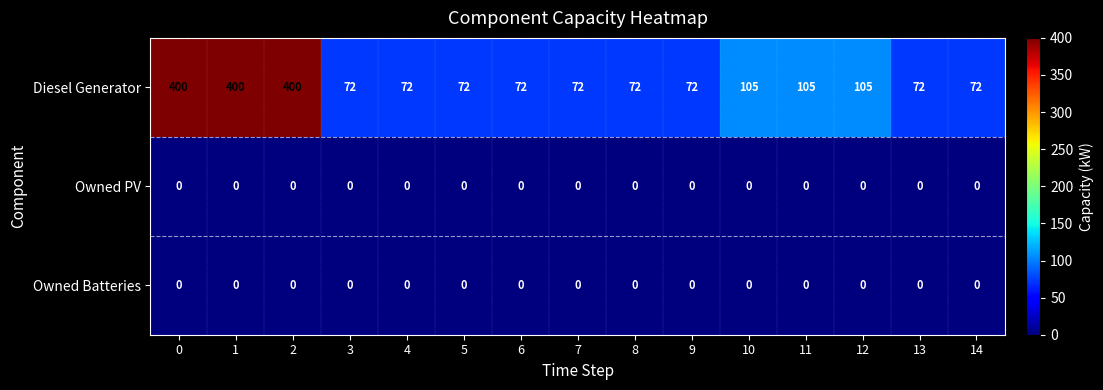

Is it true that Owned Batteries equals 0 at 2?

True